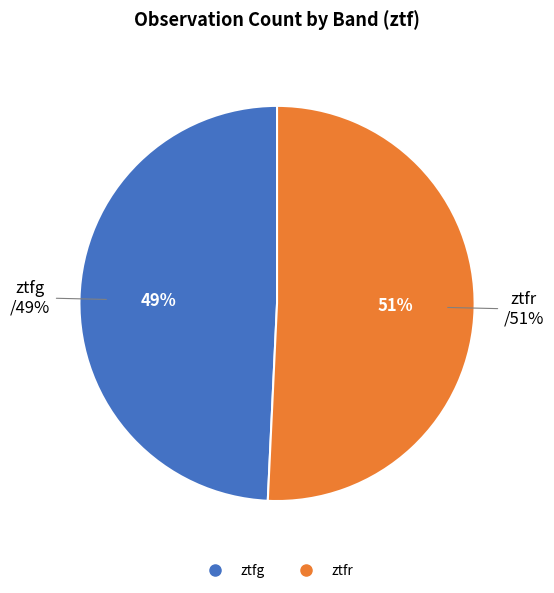

Which slice is the largest?

ztfr